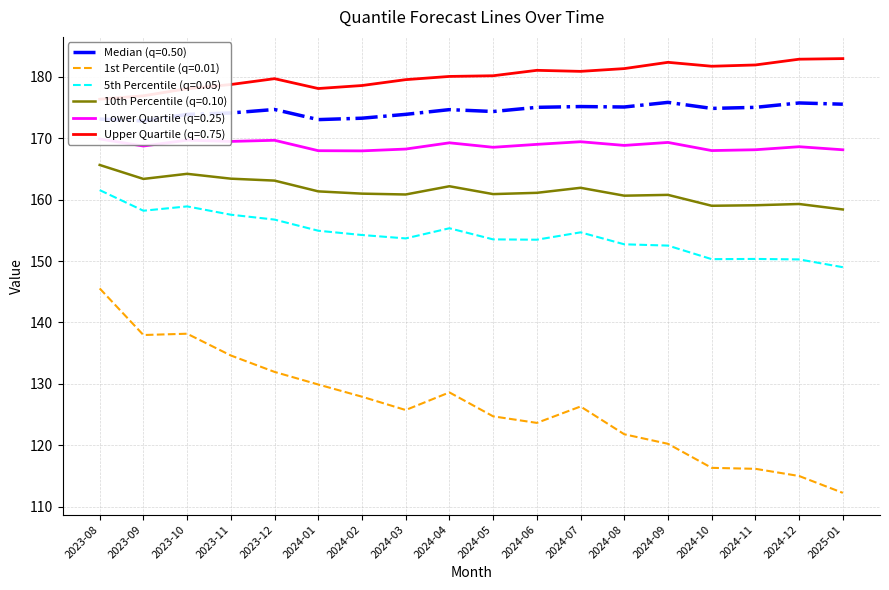

What is the difference between the q_0.75 values at 2023-11 and 2023-08?

2.4